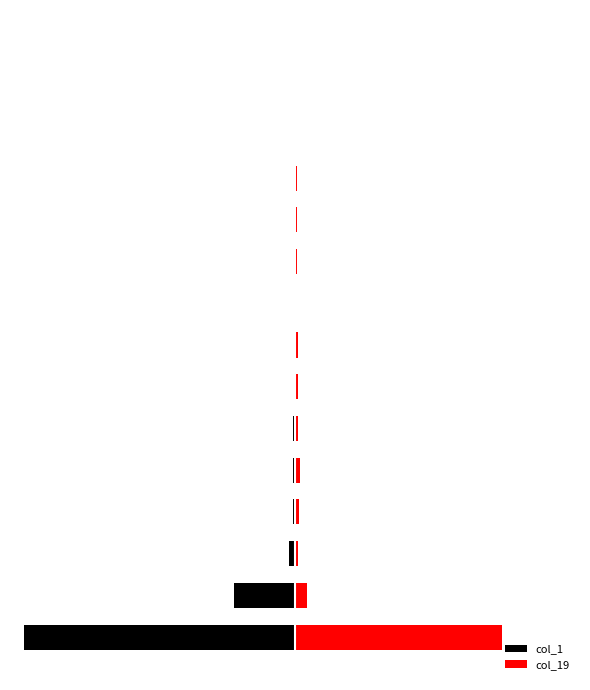

Rank the series by their average value, from highest to lowest.

col_19, col_1